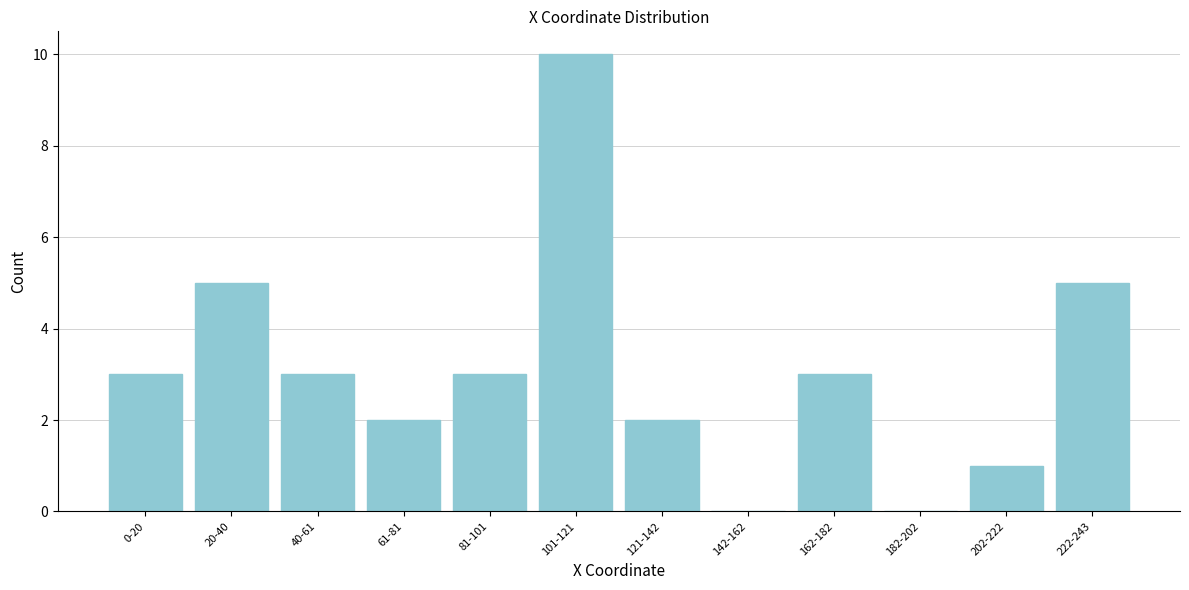

Reading left to right, what are all the values shown in this chart?

0-20=3	20-40=5	40-61=3	61-81=2	81-101=3	101-121=10	121-142=2	142-162=0	162-182=3	182-202=0	202-222=1	222-243=5